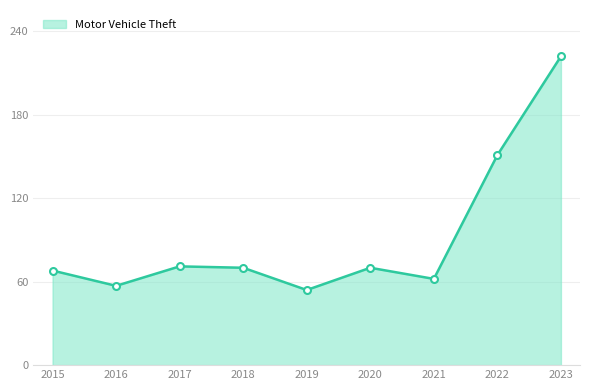

How many lines are shown in the chart?

1